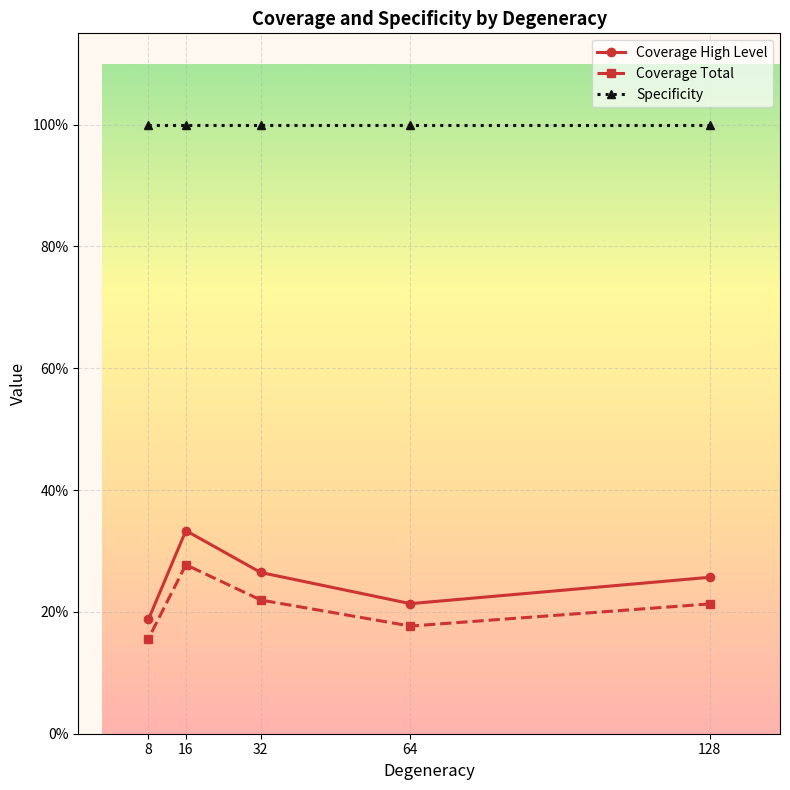

How many interior local valleys does the Coverage High Level series have?

1